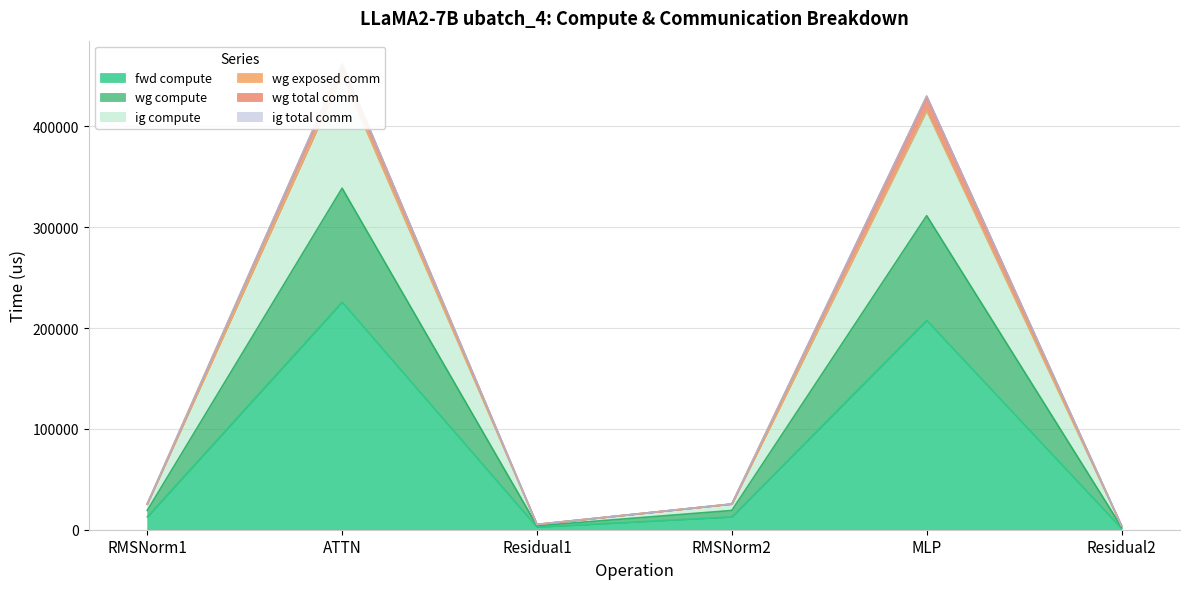

Is it true that fwd compute equals 207637.7 at MLP?

True